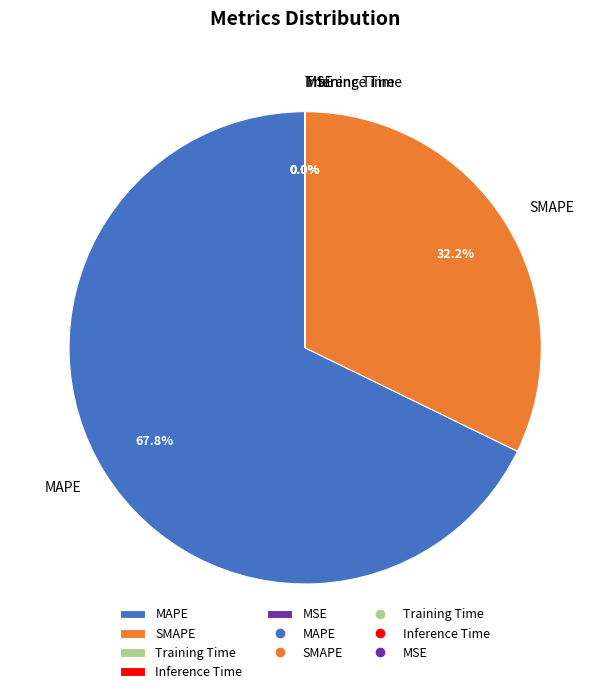

Which has a higher value, SMAPE or MAPE?

MAPE